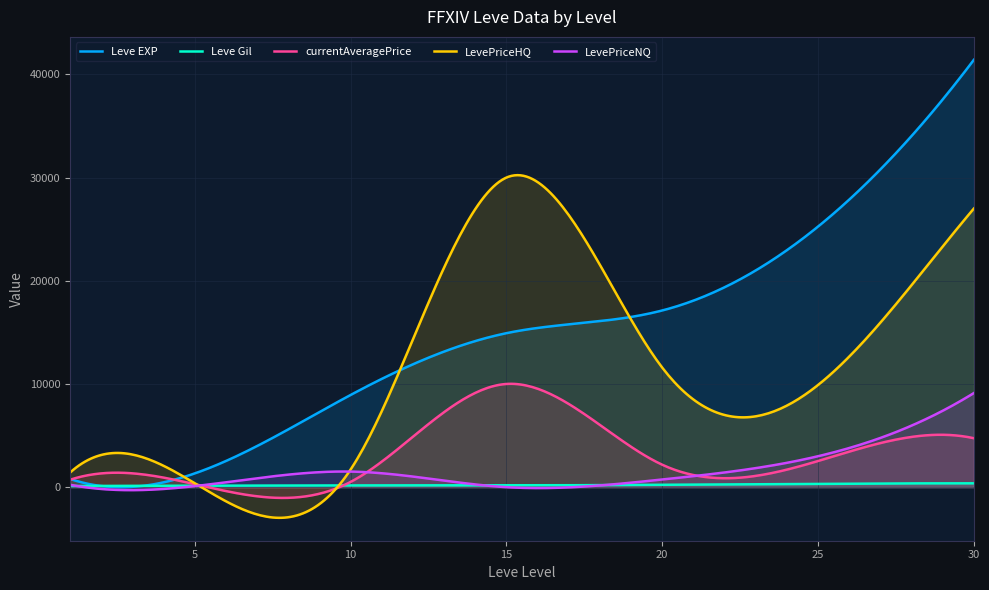

True or false: Leve Gil has more than 1 points higher than both neighbors.

True